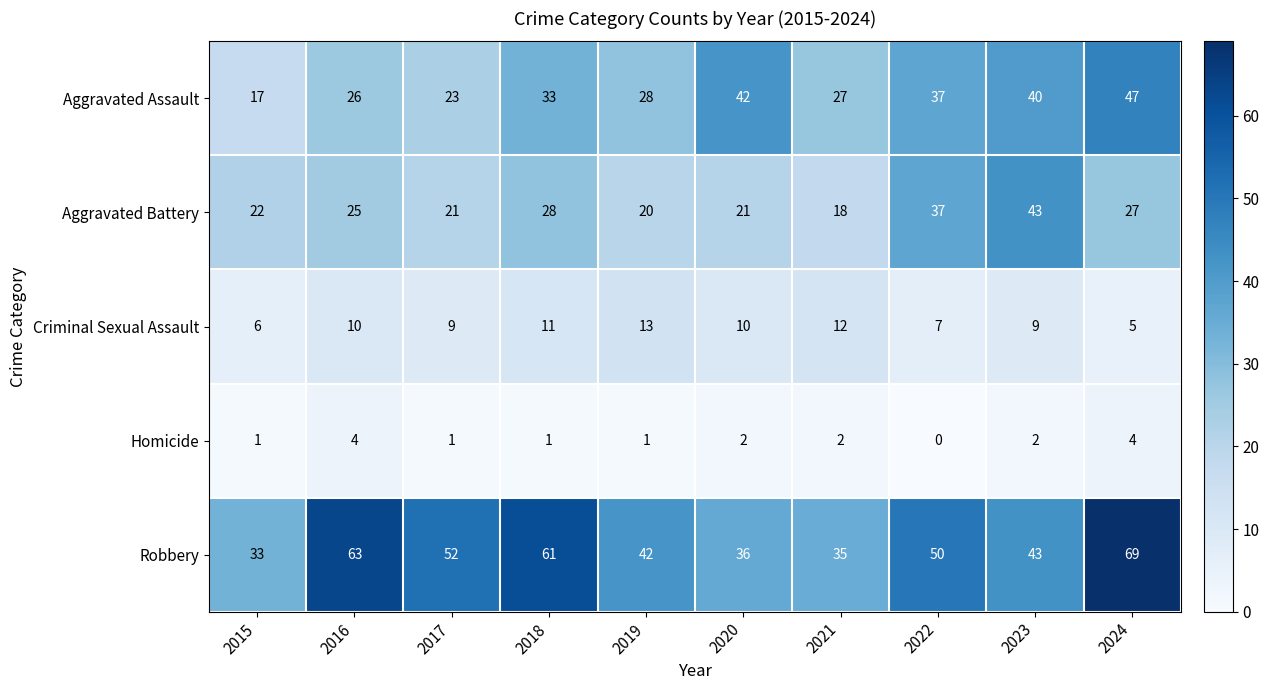

Is the value of Robbery at 2017 greater than the value of Aggravated Battery at 2017?

Yes